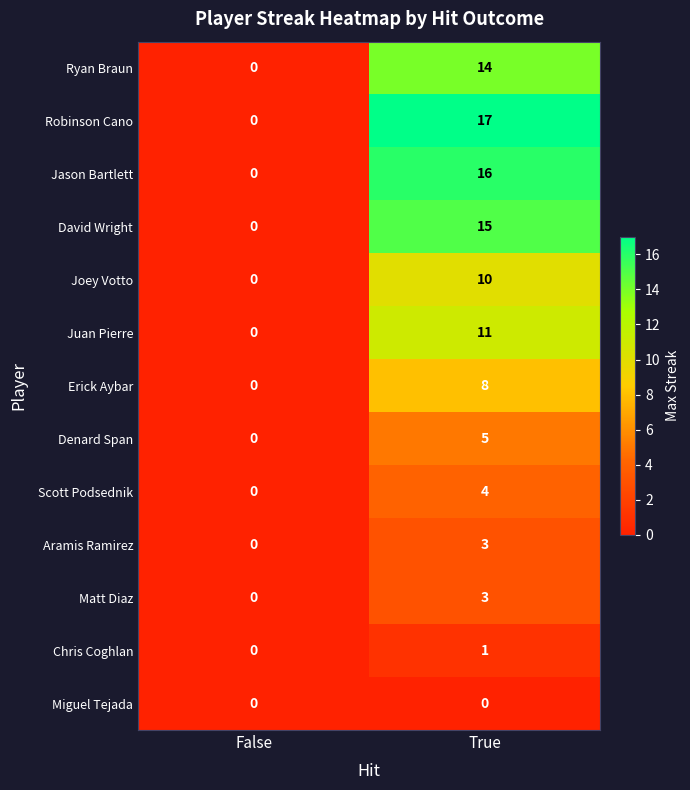

Which series has the largest total across all categories?

Robinson Cano